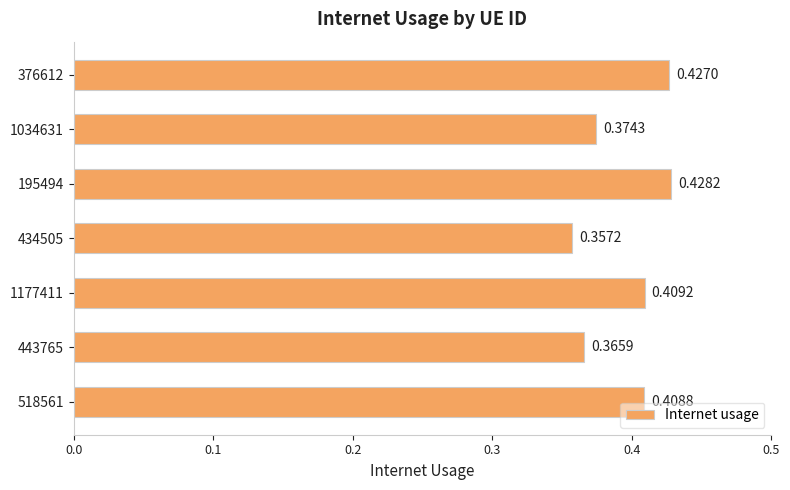

Between 434505 and 376612, which is larger?

376612